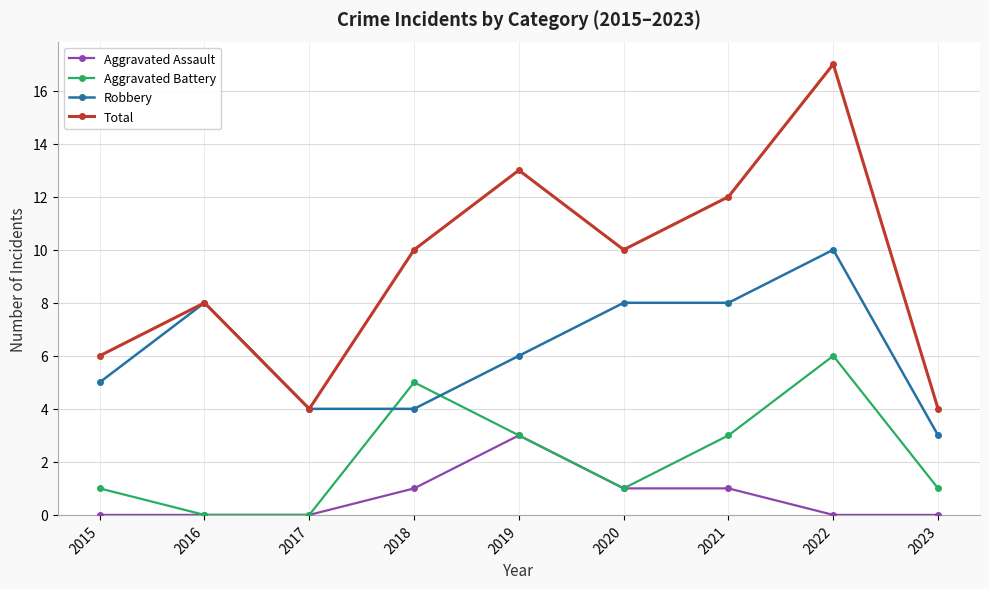

Reading right to left, extract all data points from this chart.

Aggravated Assault: 0	0	1	1	3	1	0	0	0
Aggravated Battery: 1	6	3	1	3	5	0	0	1
Robbery: 3	10	8	8	6	4	4	8	5
Total: 4	17	12	10	13	10	4	8	6